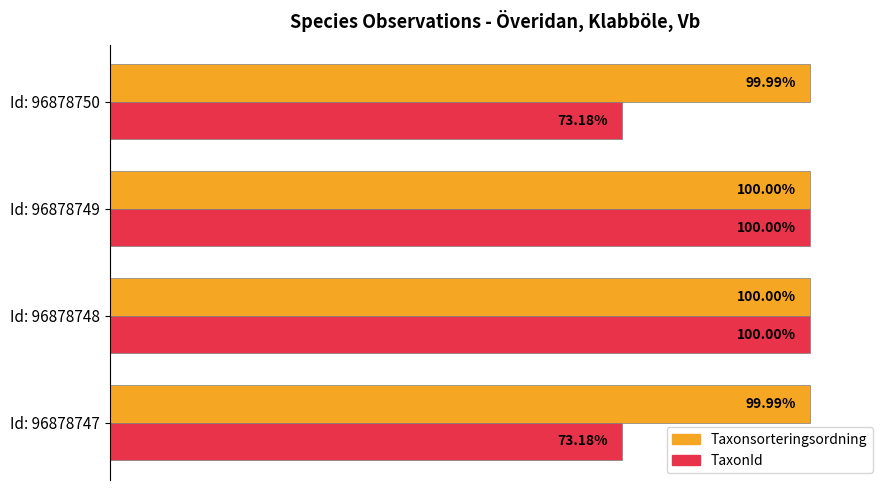

Which series has the largest total across all categories?

Taxonsorteringsordning